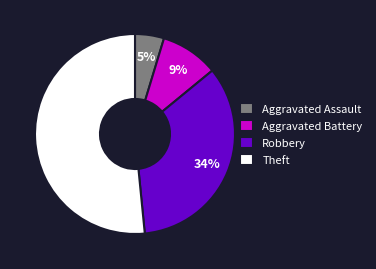

Which category accounts for the majority?

Theft